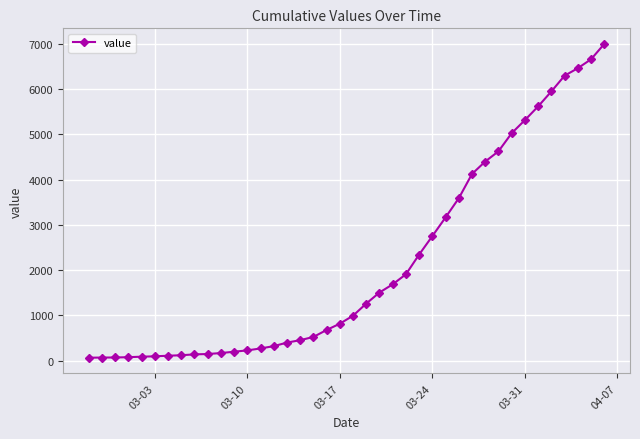

What is the sum of all values?

85677